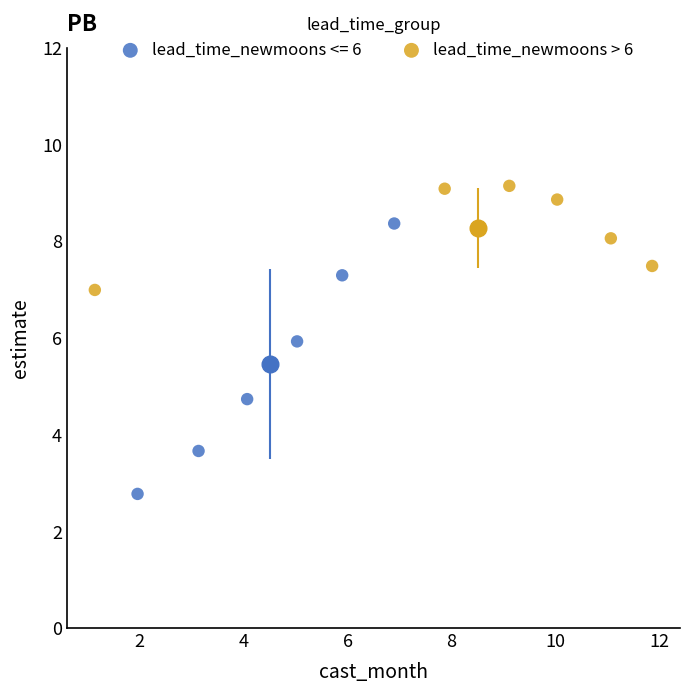

Which series contains the highest Y value?

lead_time_newmoons > 6